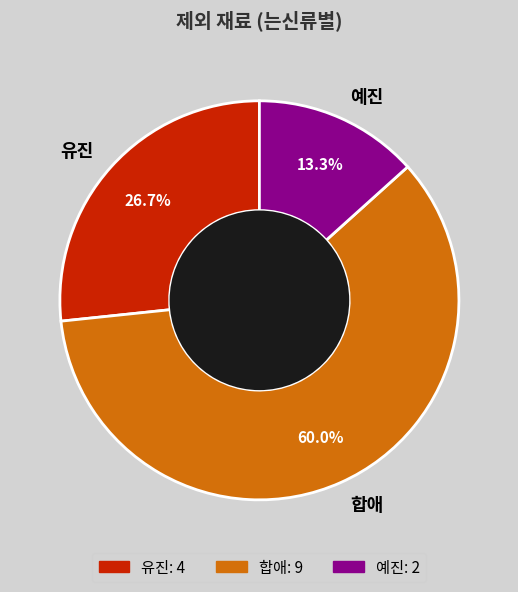

Which category has the biggest portion of the pie?

합애